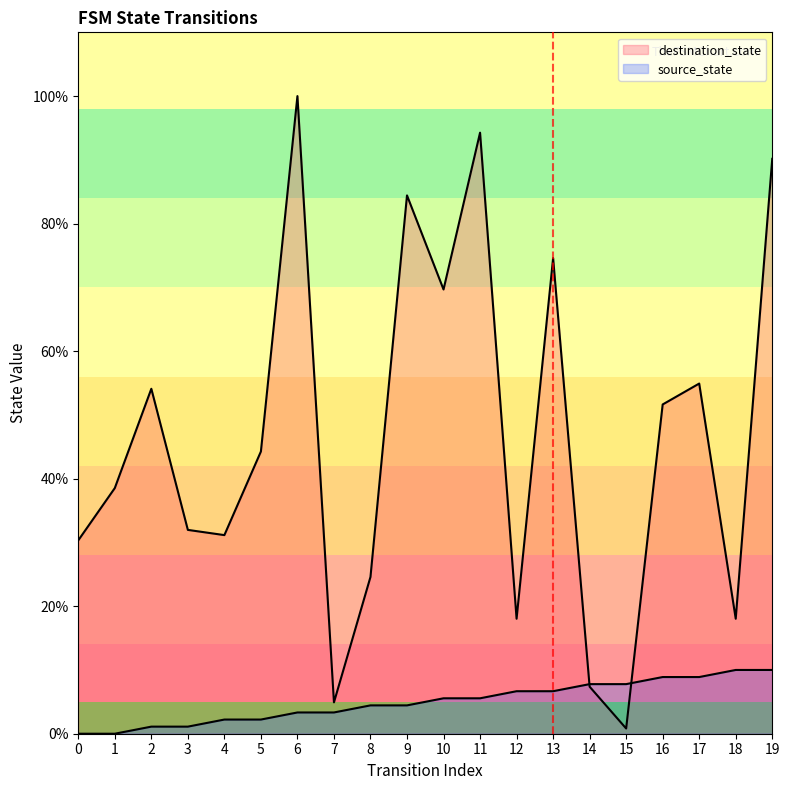

The destination_state series shows 28.0 at 17. True or false?

False